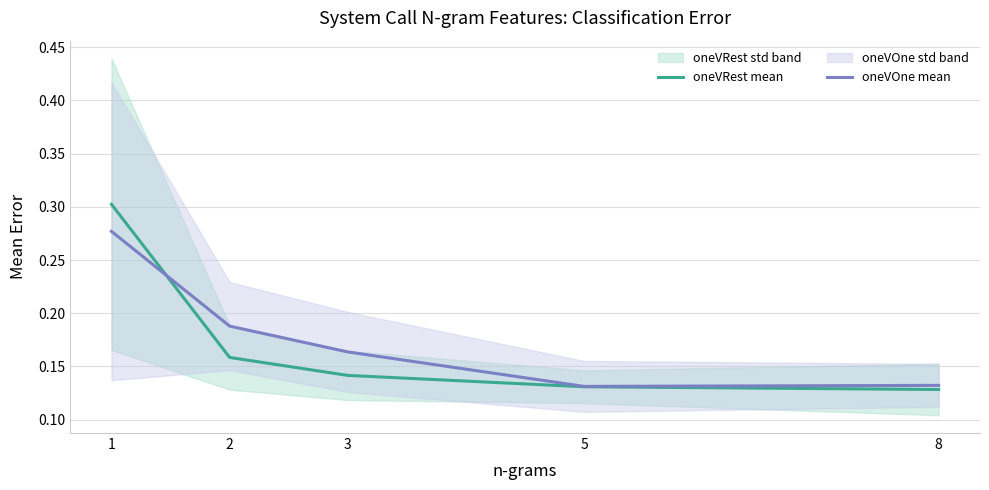

Read the oneVOne mean value at 8.

0.1